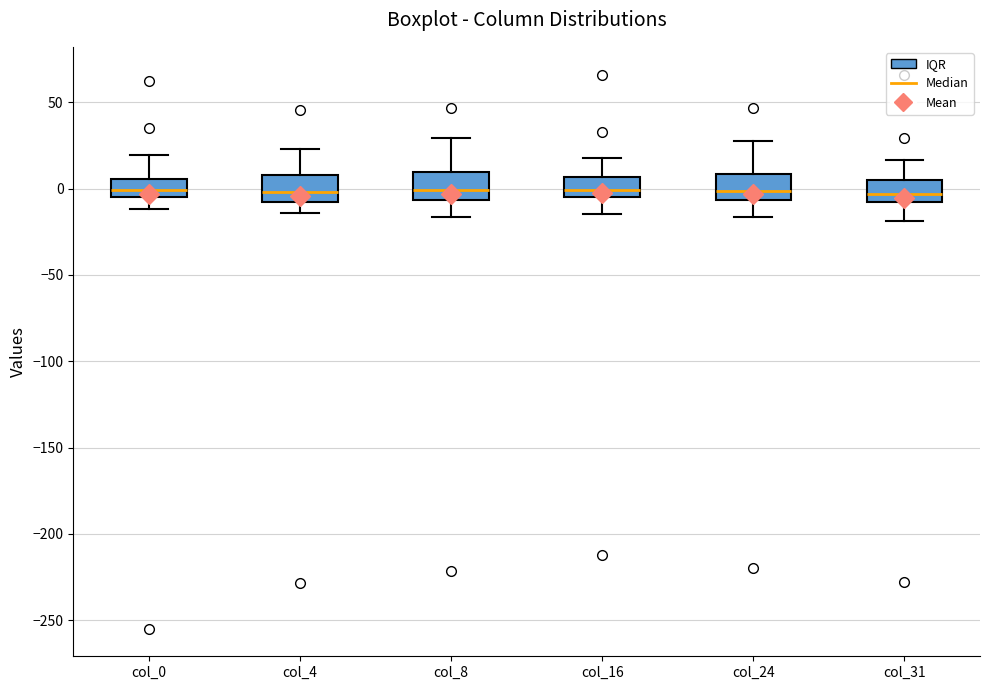

Where does the median line of the box for col_0 sit on the y-axis? The values are not printed on the chart, so give them approximately, as read against the axis.

0